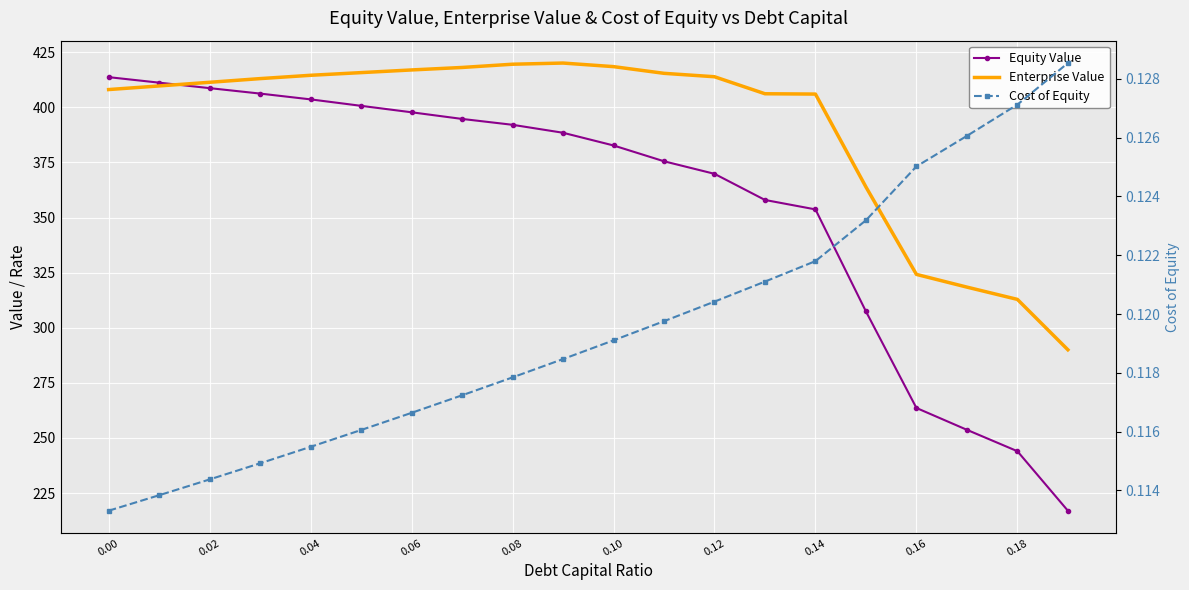

What is the sum of the Cost of Equity values at 0.14 and 0.16?

0.2